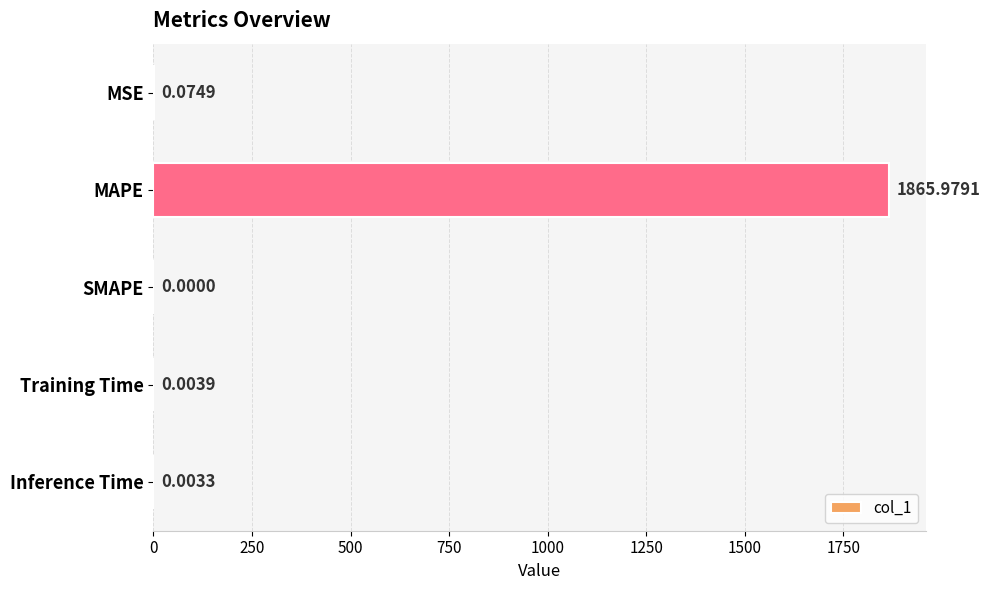

At which label is the value closest to 932?

MSE